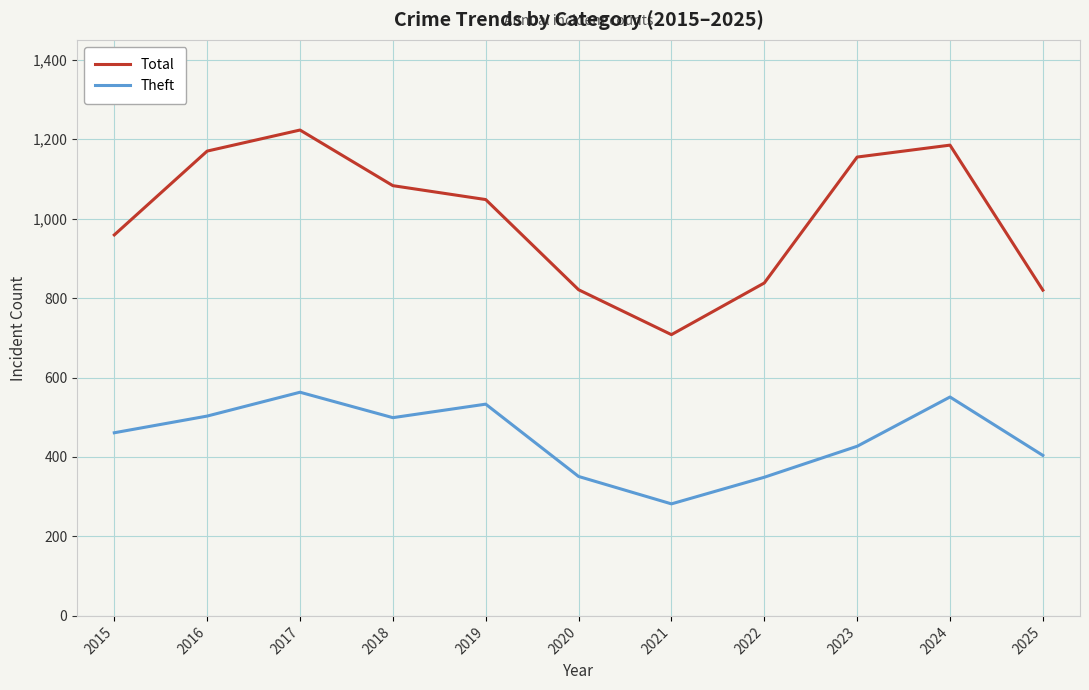

How many lines are shown in the chart?

2